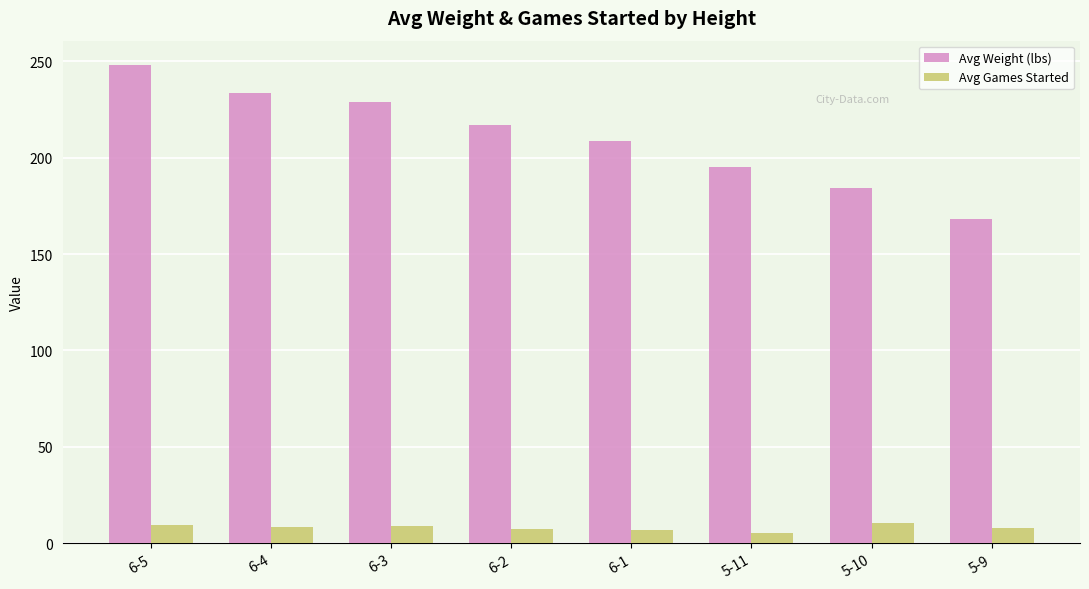

What is the difference between the highest and lowest values at 6-4?

225.1